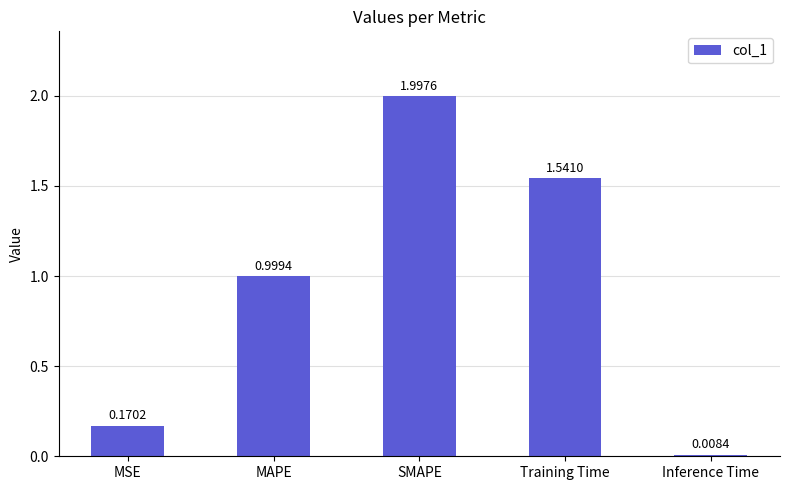

Between MSE and SMAPE, which is larger?

SMAPE